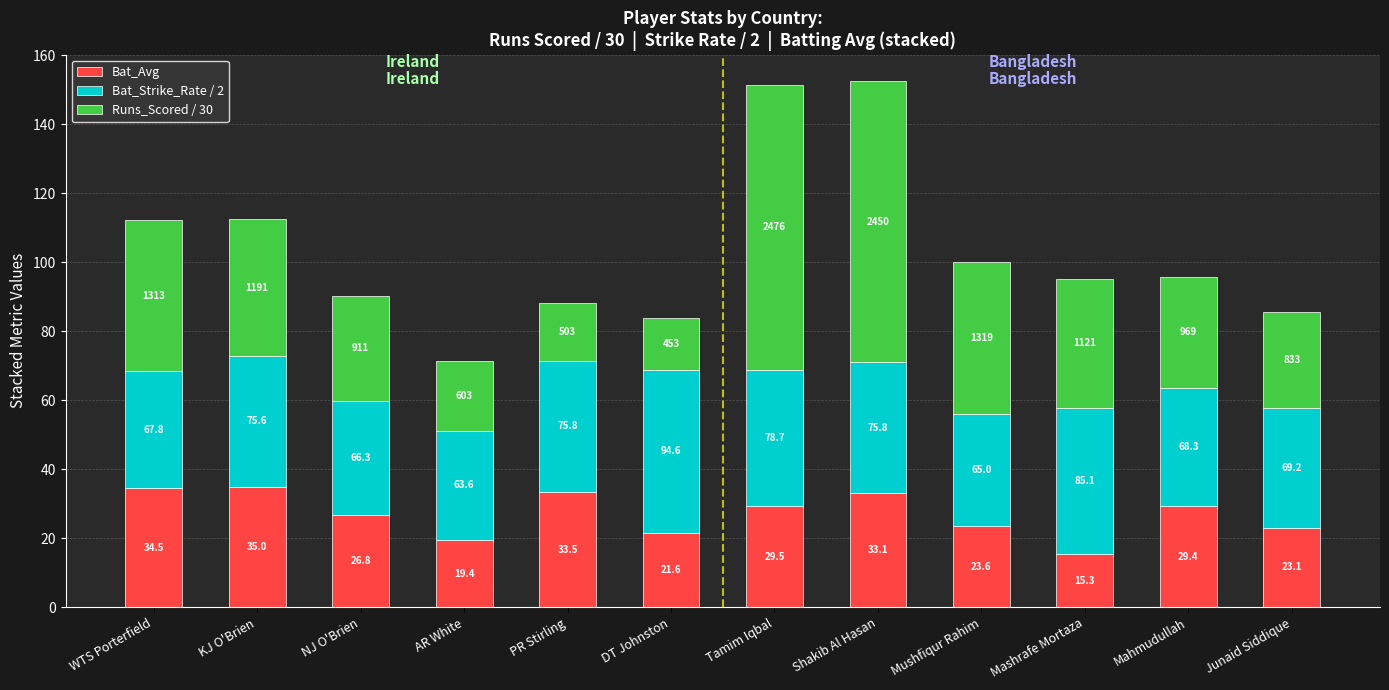

The Bat_Strike_Rate / 2 series shows 47.3 at DT Johnston. True or false?

True